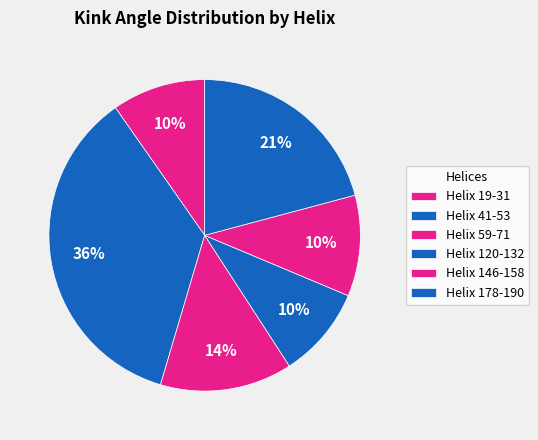

Count the number of slices in the pie.

6